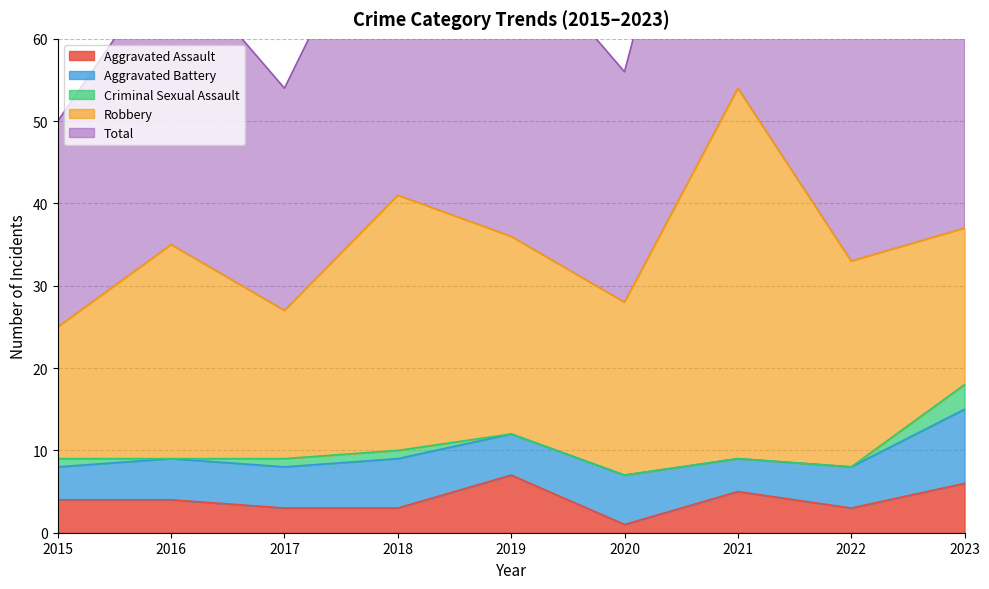

What is the difference between the highest and lowest values at 2023?

34